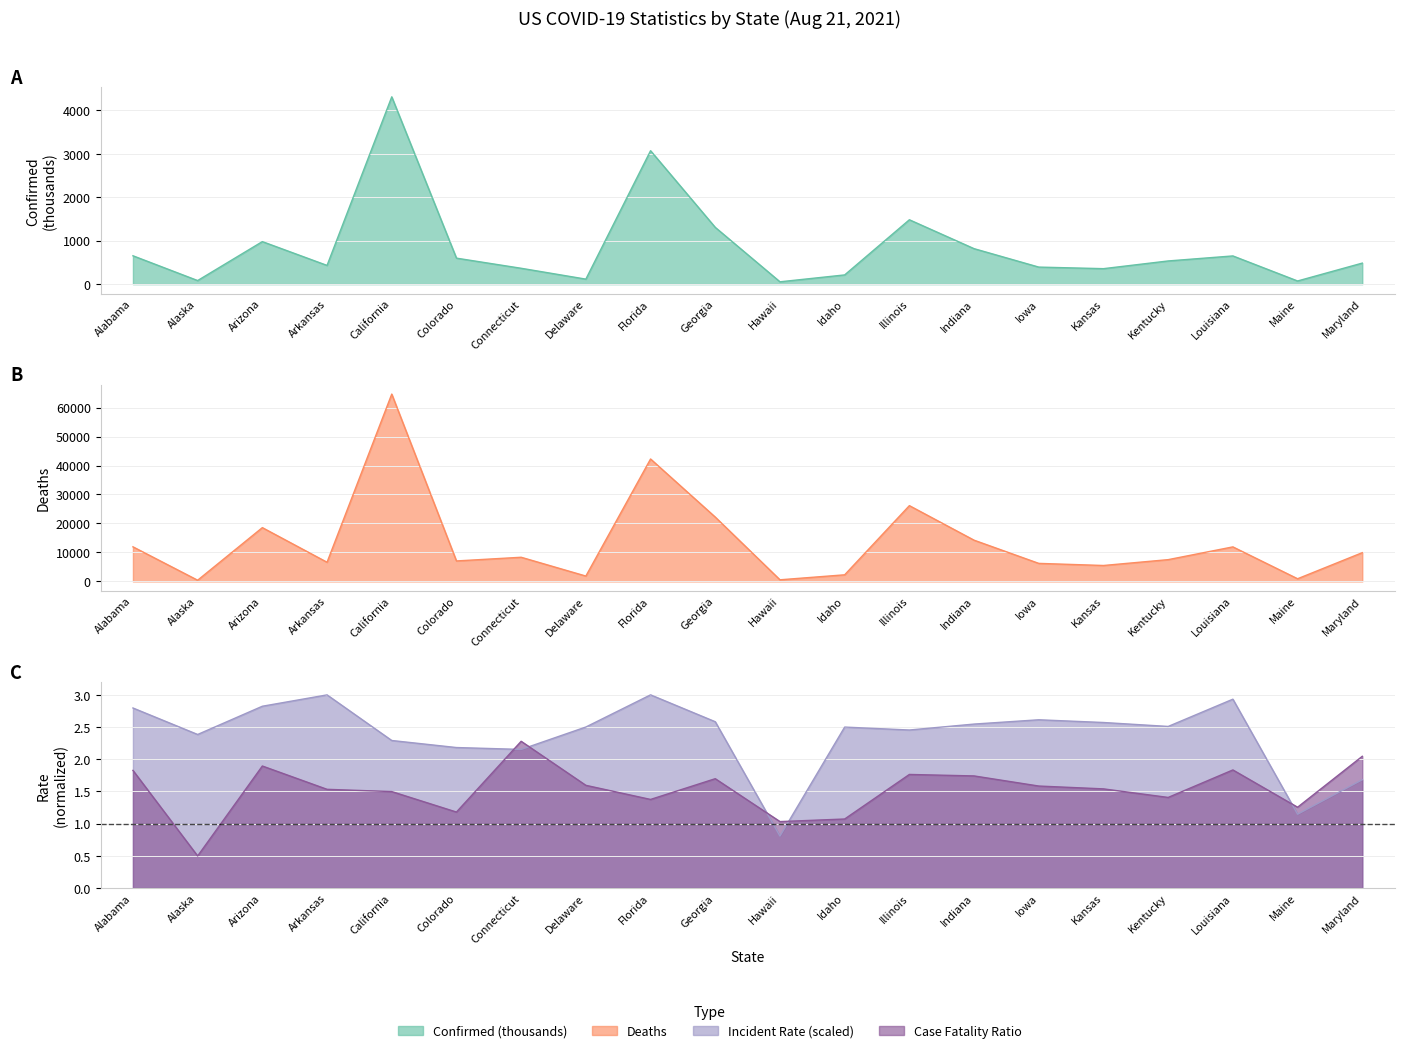

What is the difference between the maximum and minimum values in the Confirmed series?

4257.1